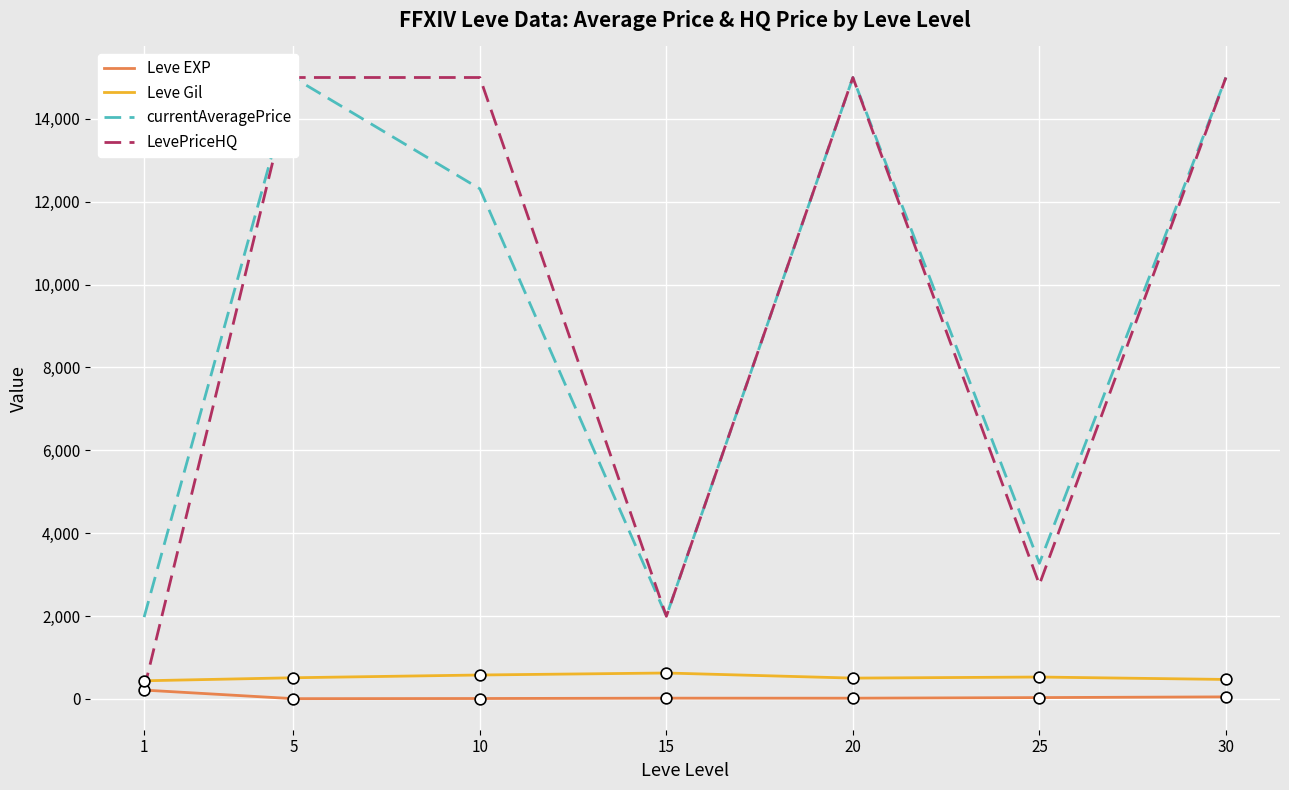

What is the total value across all series at 10?

27895.0